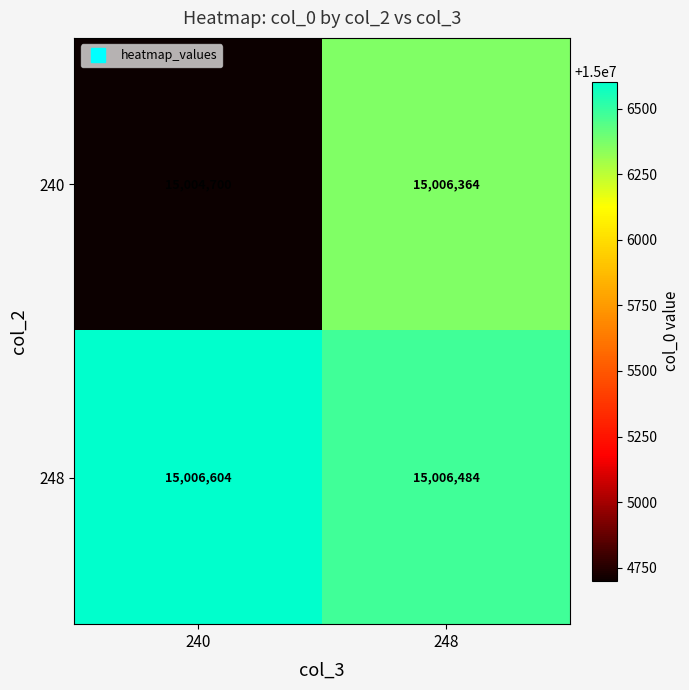

Count the number of categories in the chart.

2